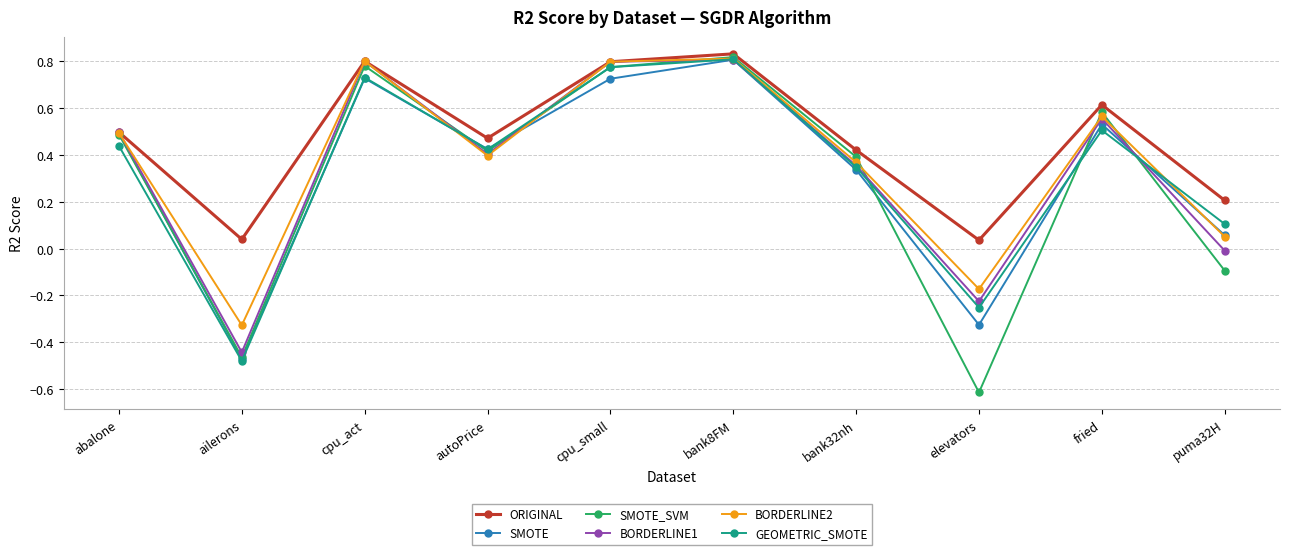

How many positive values does the SMOTE series have?

8